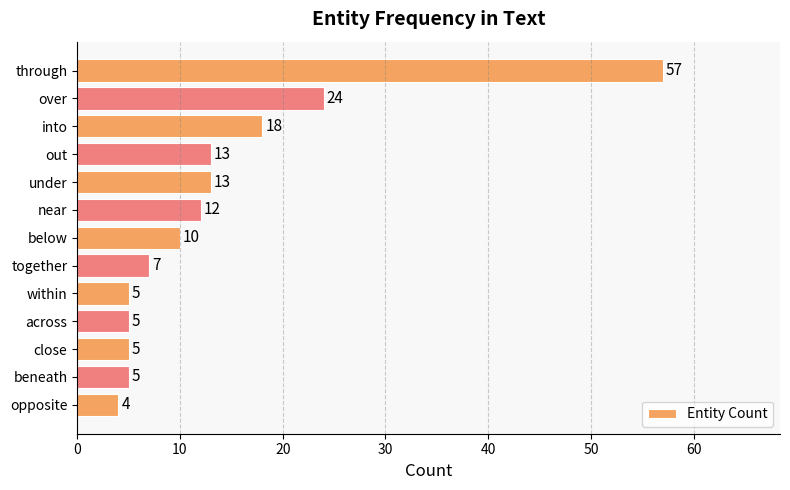

What is the sum of all values?

178